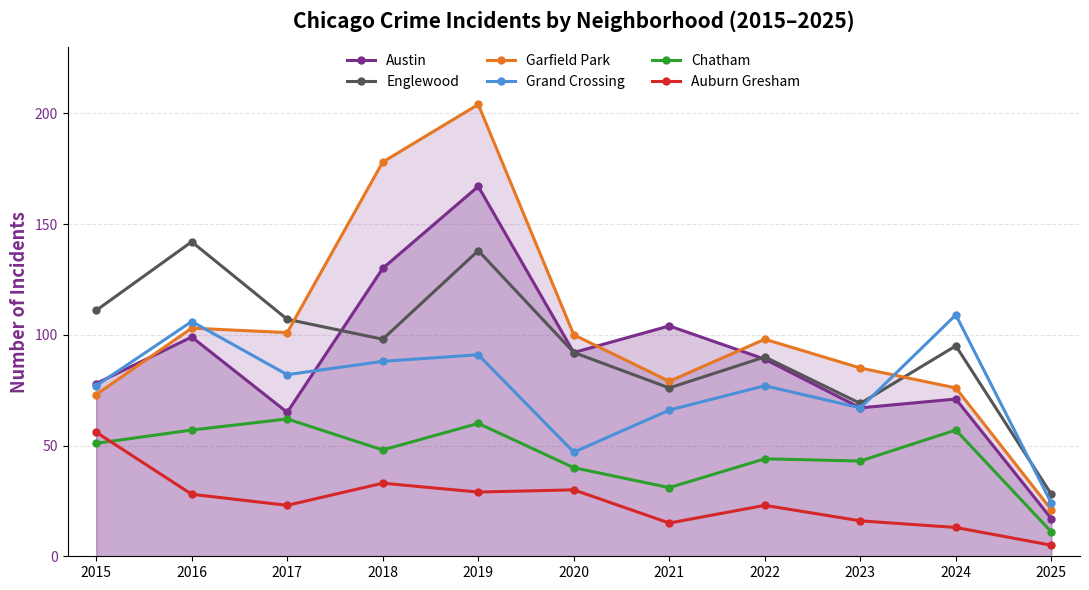

Where does the Chatham series first go above 48?

2015